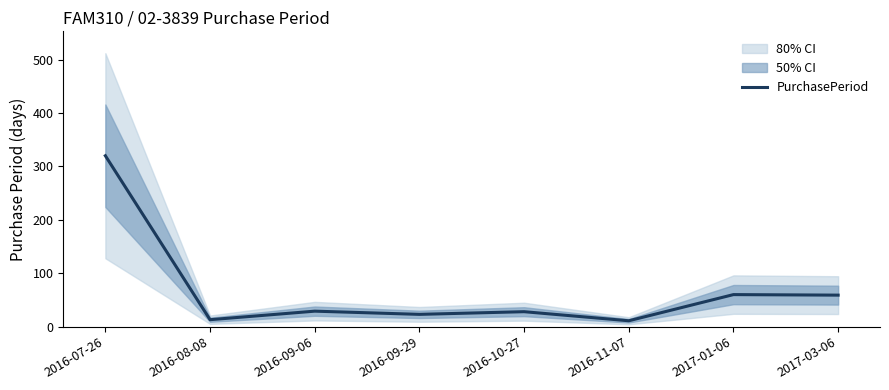

Approximately how many times larger is the value at 2017-01-06 compared to 2016-07-26?

0.2